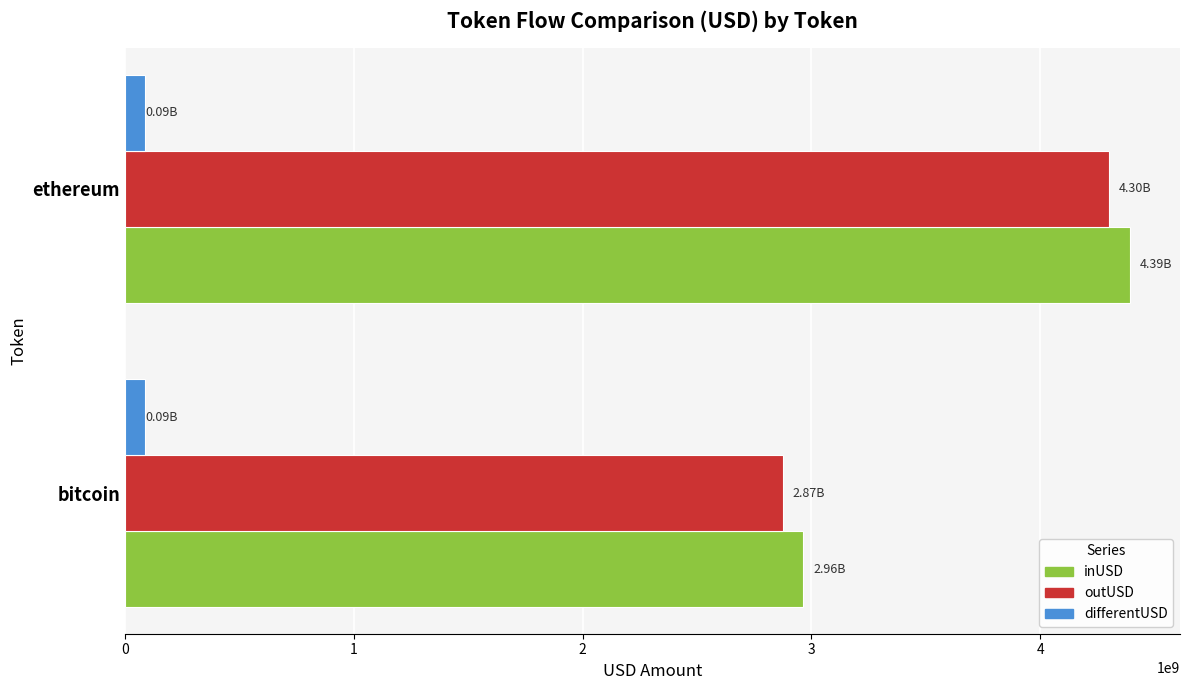

Which series has the widest spread of values?

outUSD